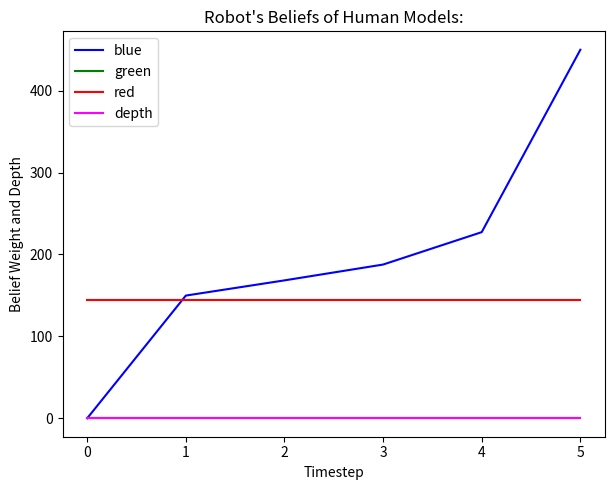

Does the chart have visible grid lines?

No